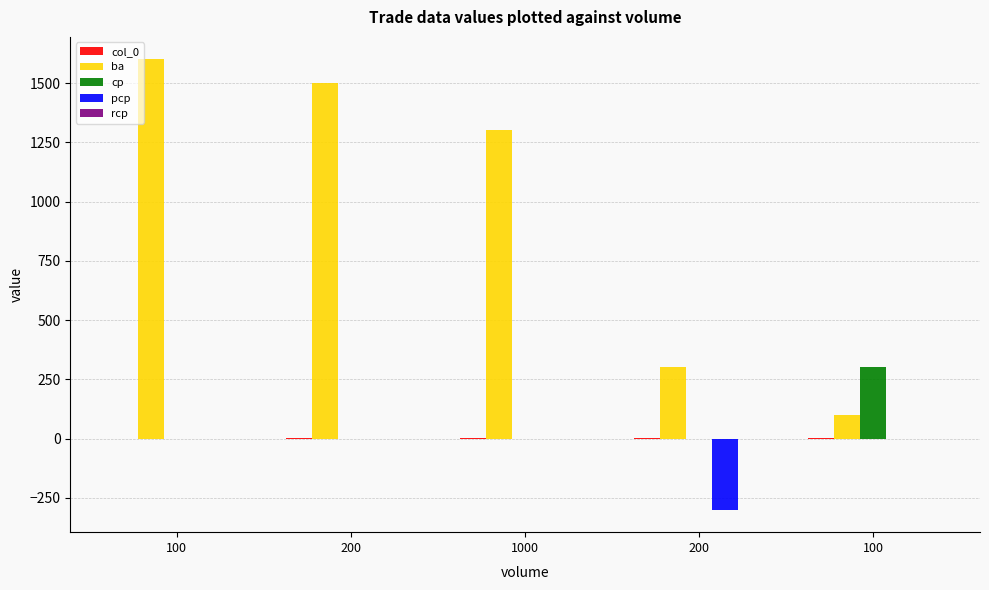

How many groups of bars are there?

5